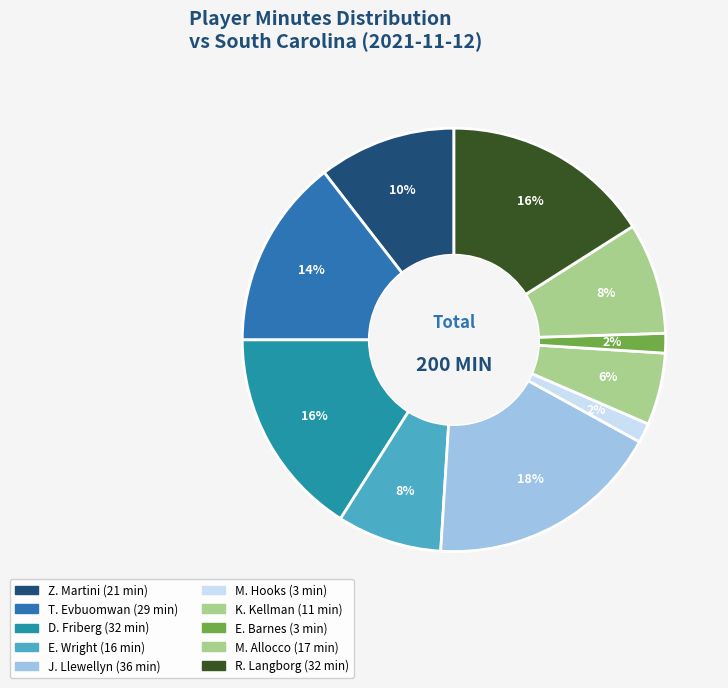

How many segments does this pie chart have?

10